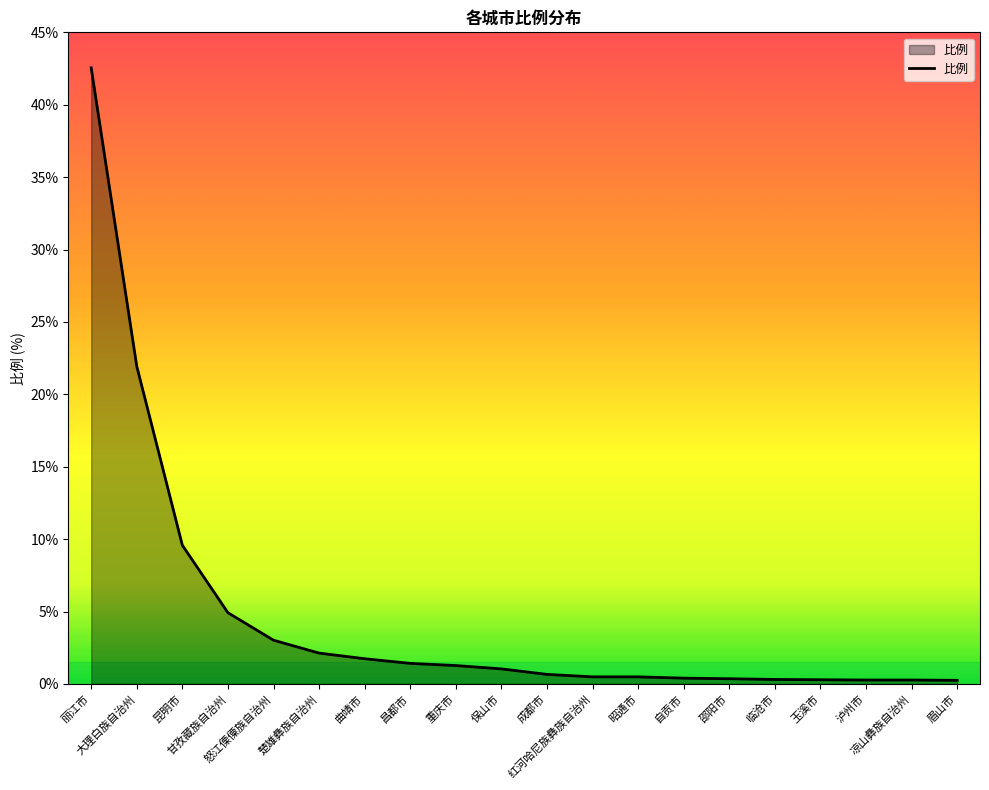

What is the difference between the maximum and minimum values?

42.3